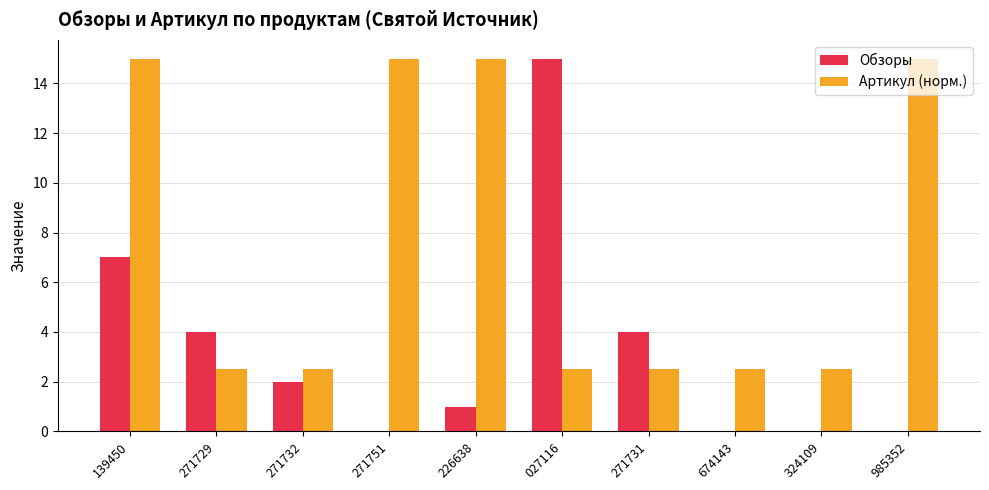

At which label is Обзоры closest to 7?

139450